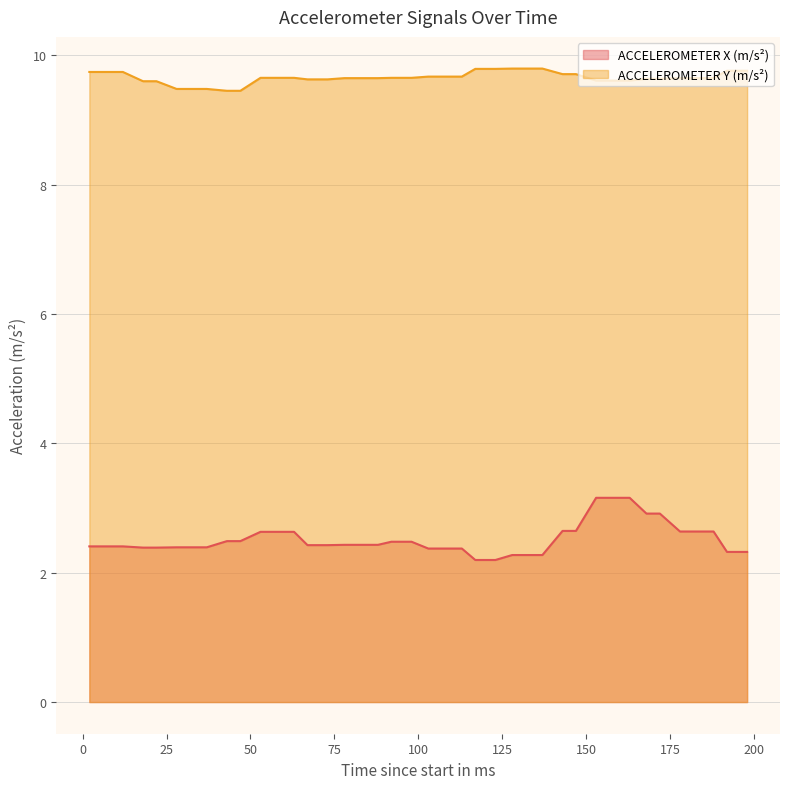

Which has a higher value, 63 or 8?

63